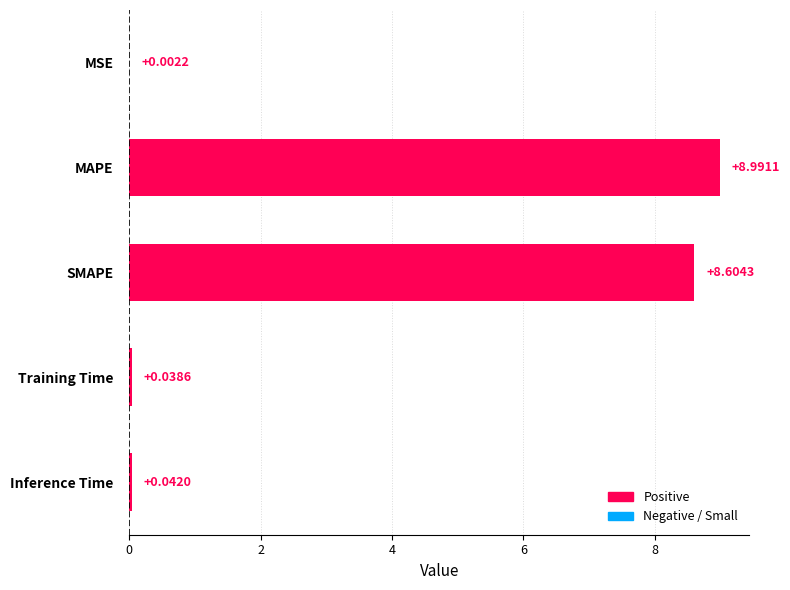

Are the bars horizontal?

Yes